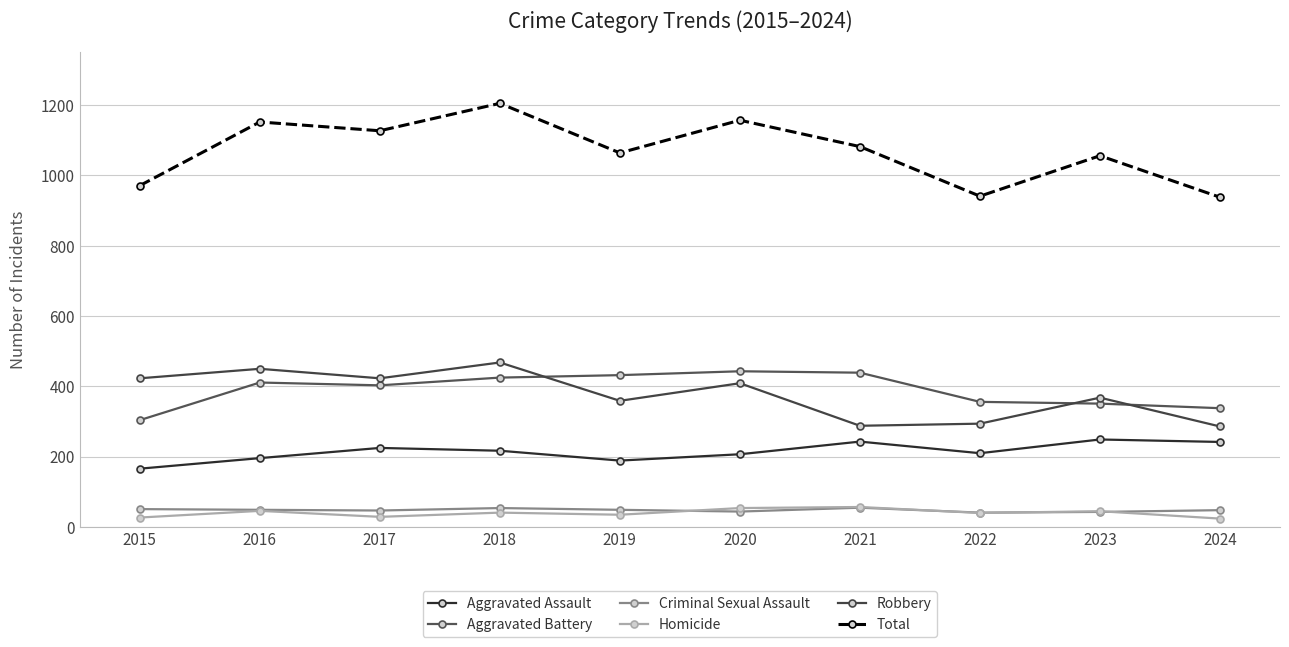

Is the value of Aggravated Battery at 2019 greater than the value of Robbery at 2023?

Yes